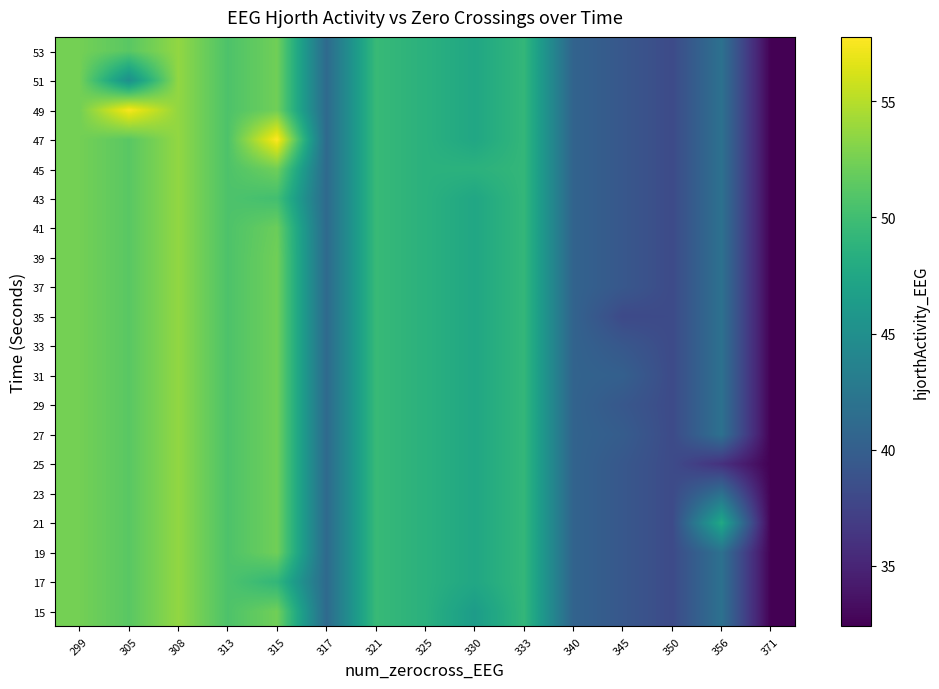

Count the number of categories in the chart.

15